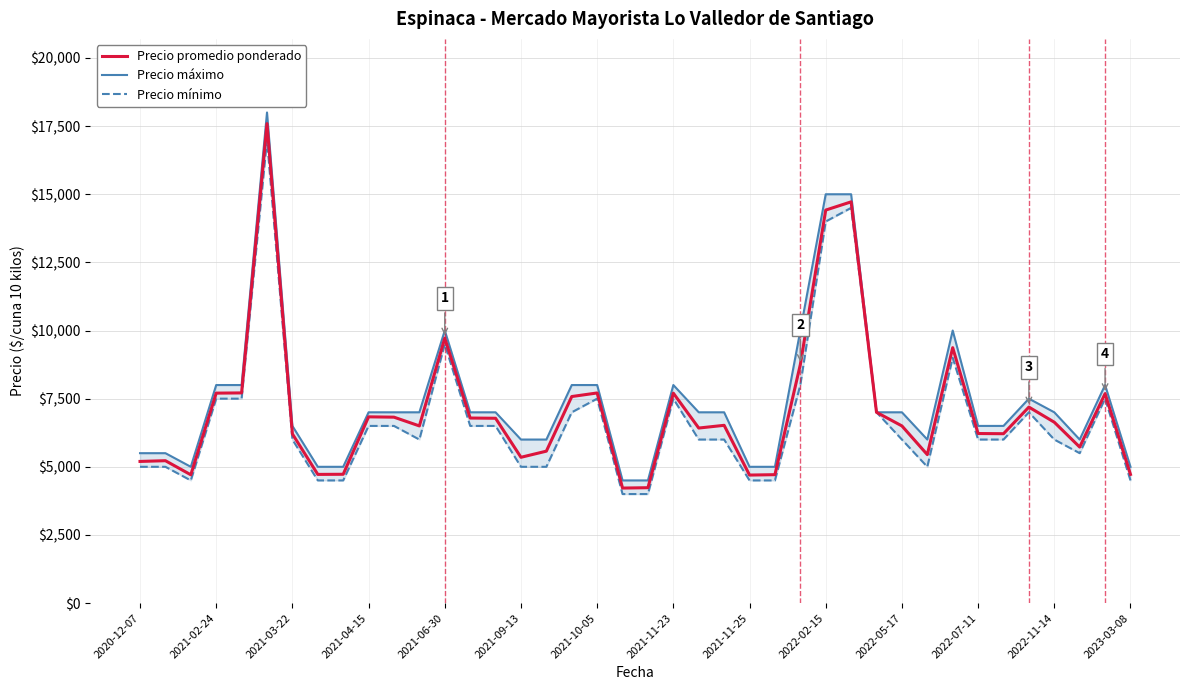

At which label is Precio promedio ponderado closest to 10905?

2021-06-30